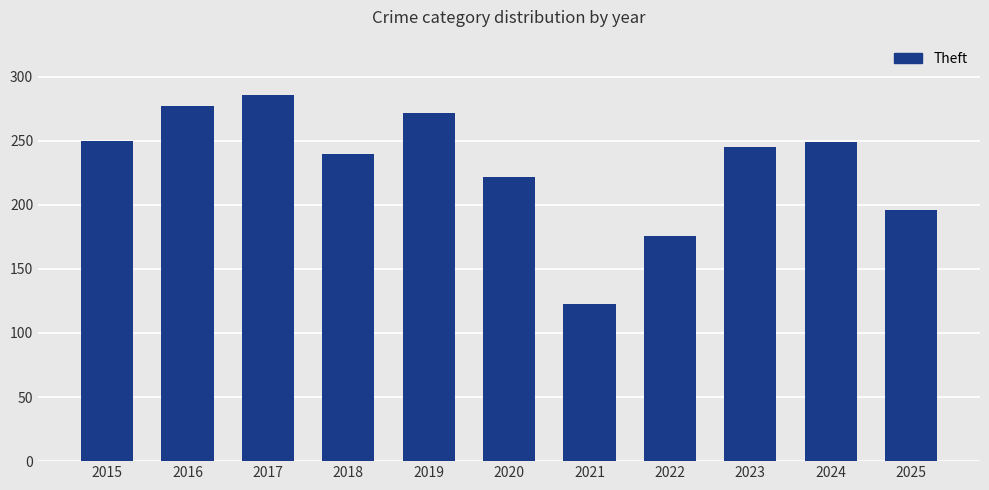

What is the value of the 3rd bar from the left?

286